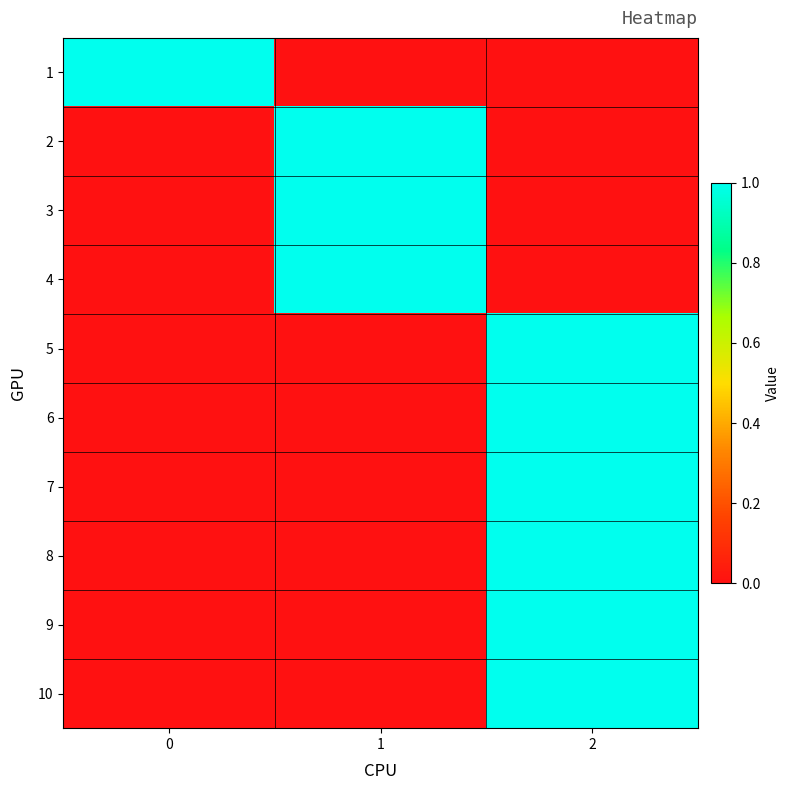

At how many categories does at least one series exceed 0?

3